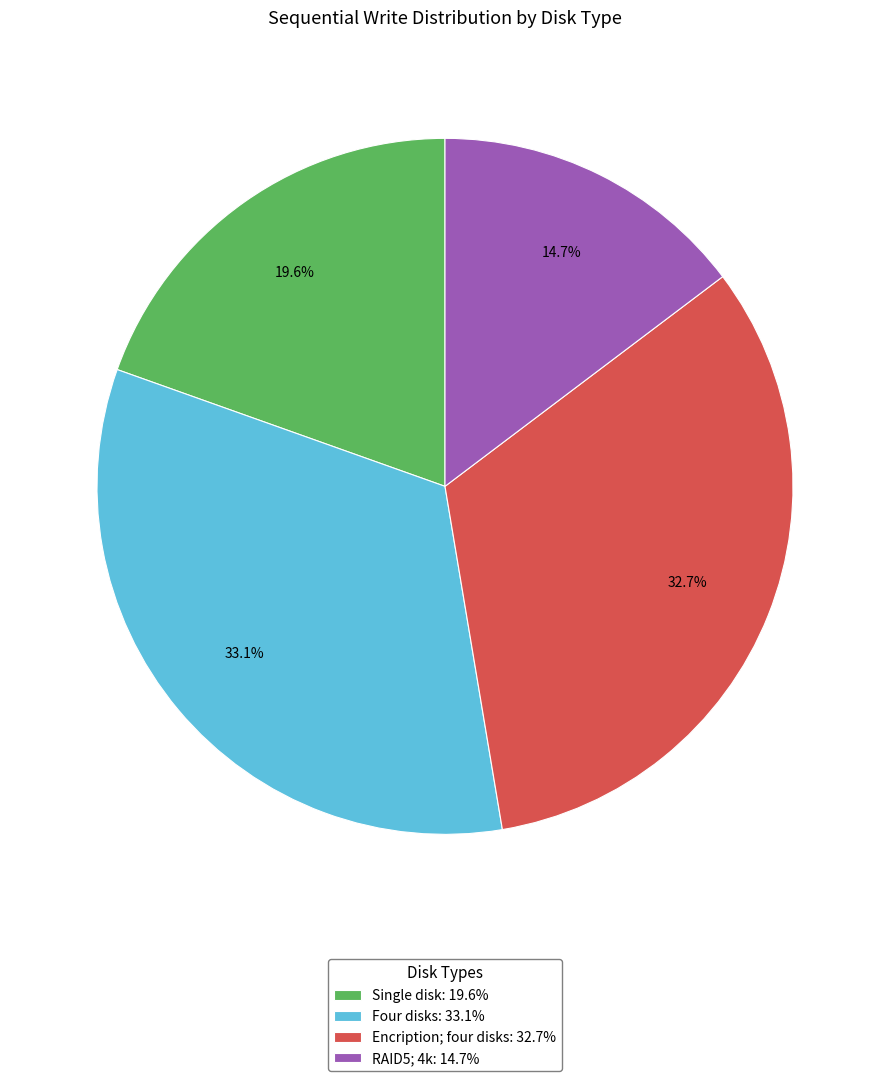

To the nearest percent, what is the average slice percentage?

25%